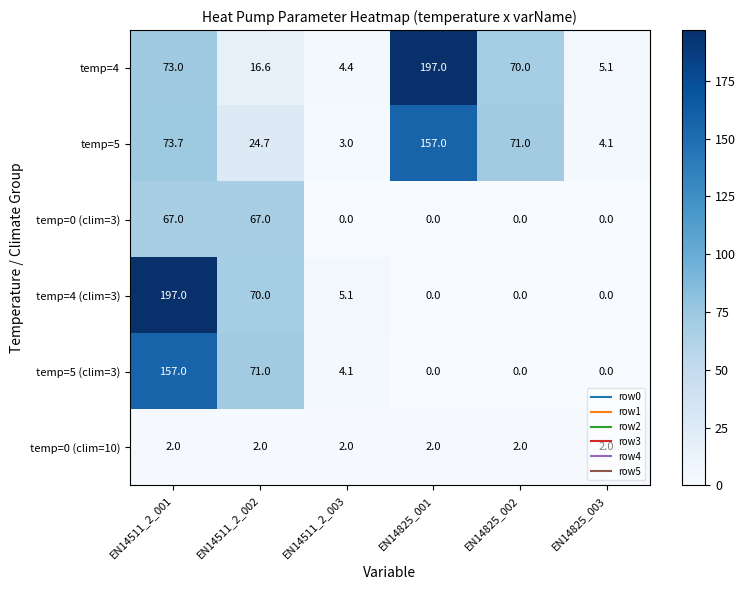

The temp=0 (clim=3) series shows 0.0 at EN14825_001. True or false?

True